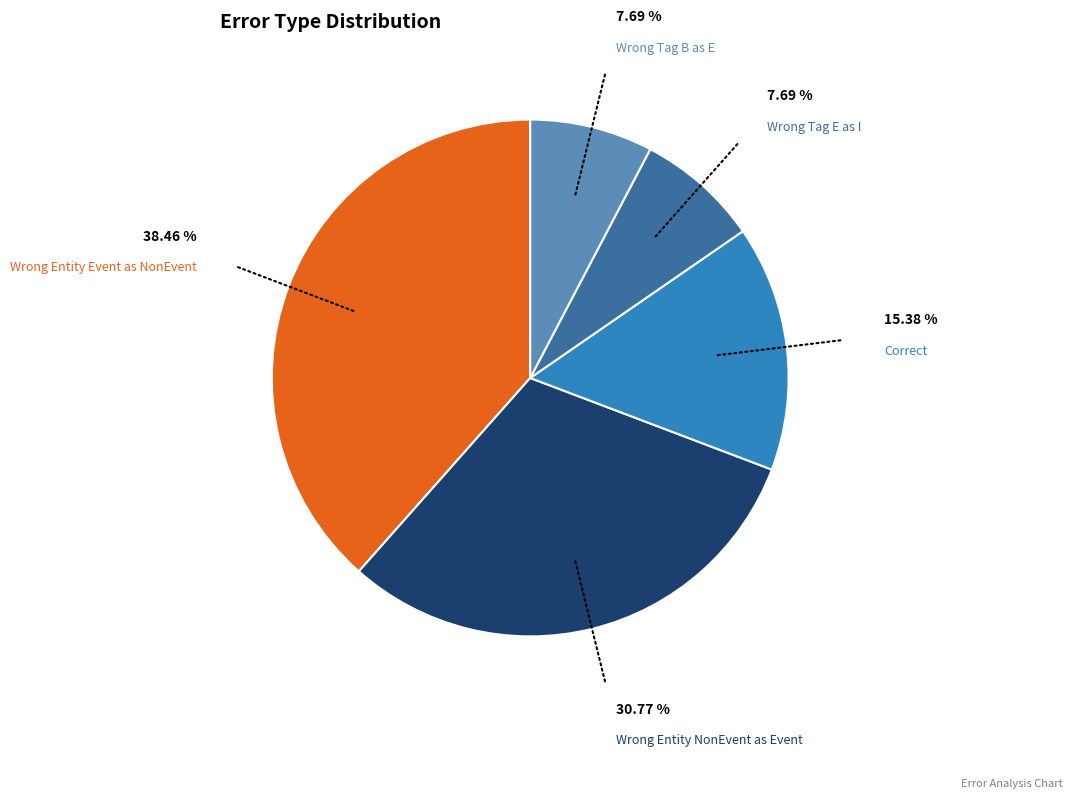

Is there any slice that represents more than half of the pie?

No